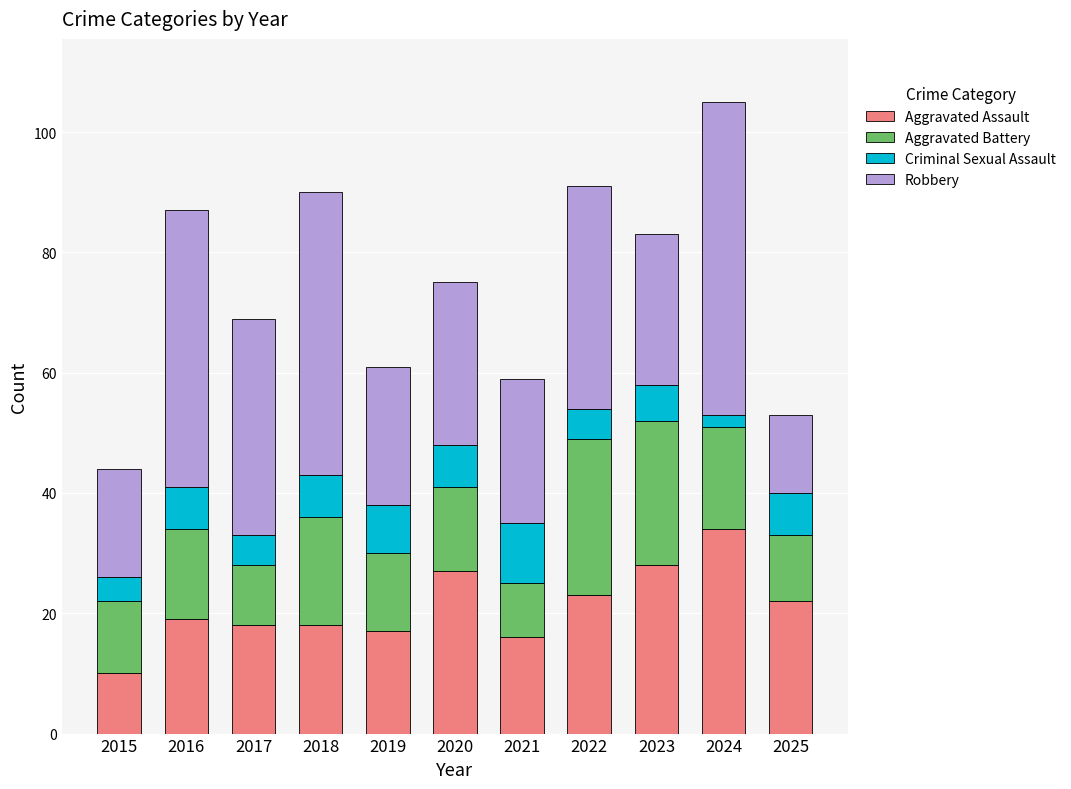

Which category has the lowest value in the Aggravated Assault series?

2015